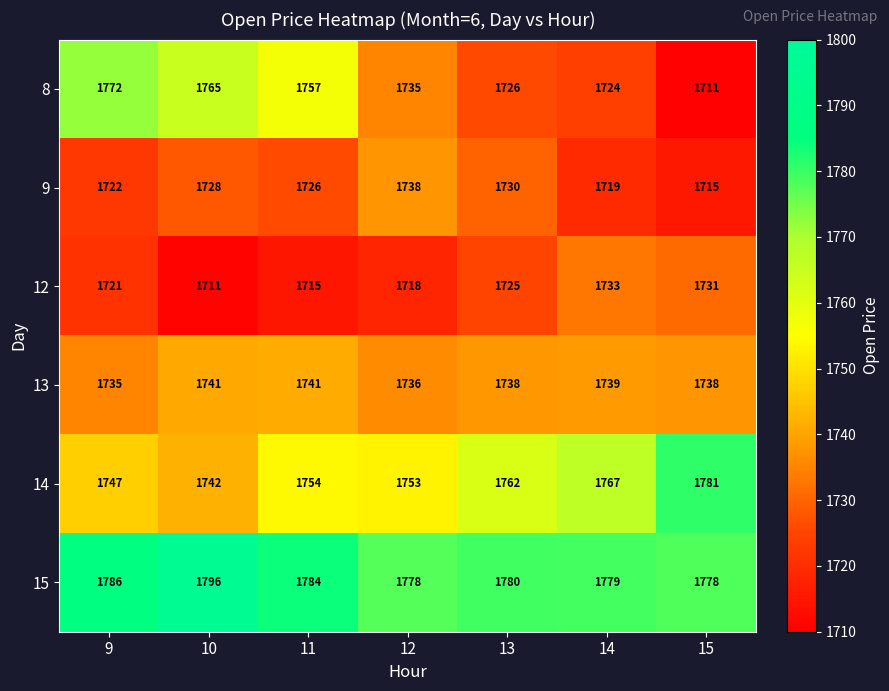

What is the lowest value of the 13 series?

1735